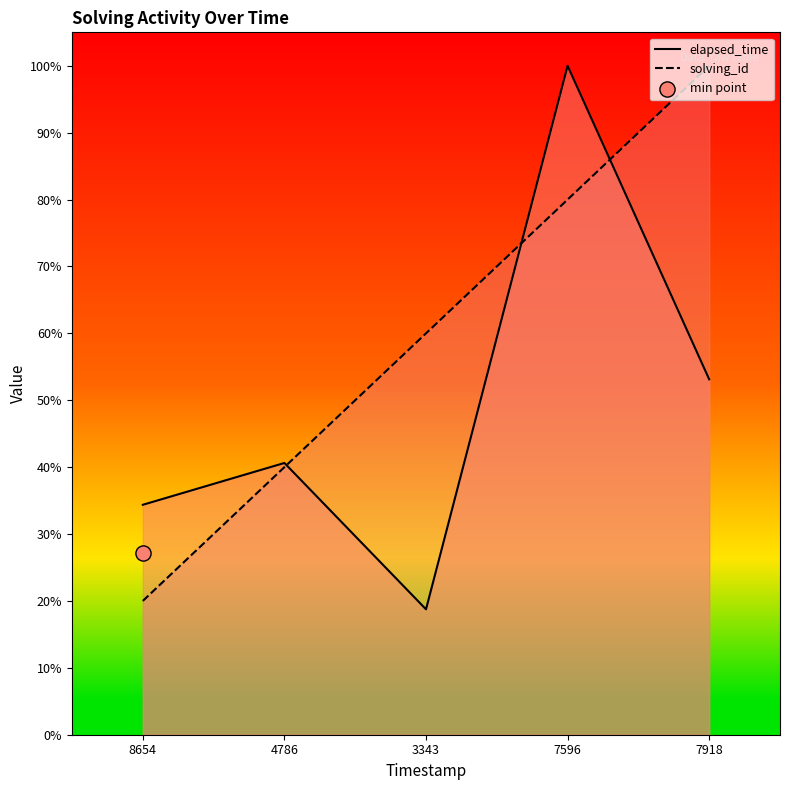

Which series reaches the minimum Y coordinate?

elapsed_time